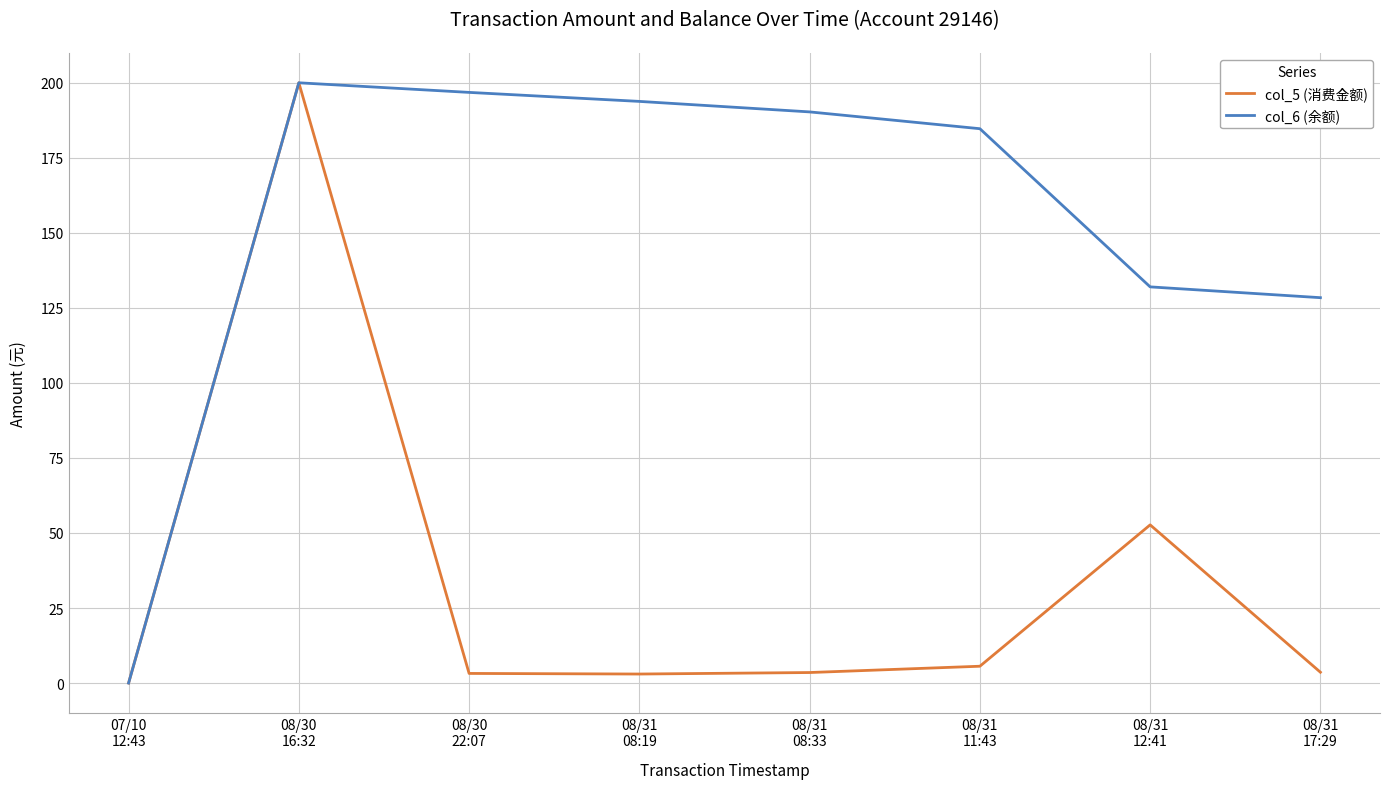

What is the maximum value for col_6 (余额)?

200.0